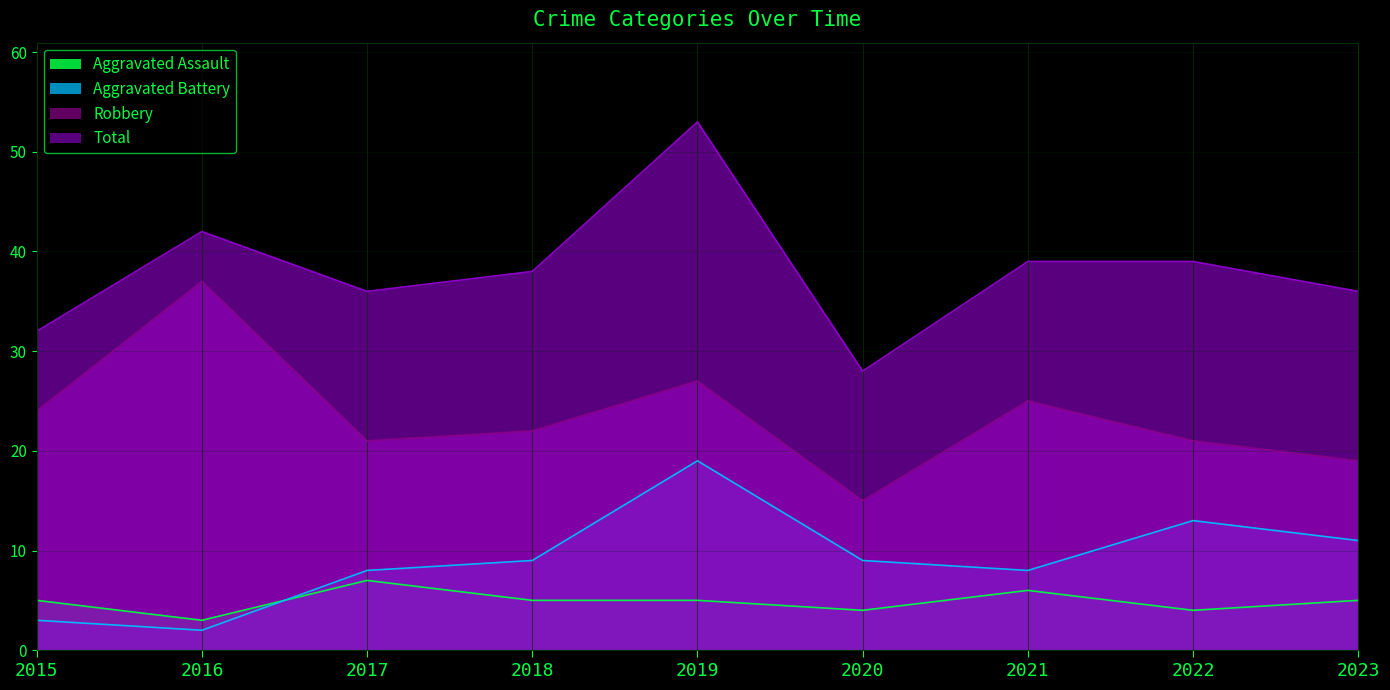

What is the total value across all series at 2022?

77